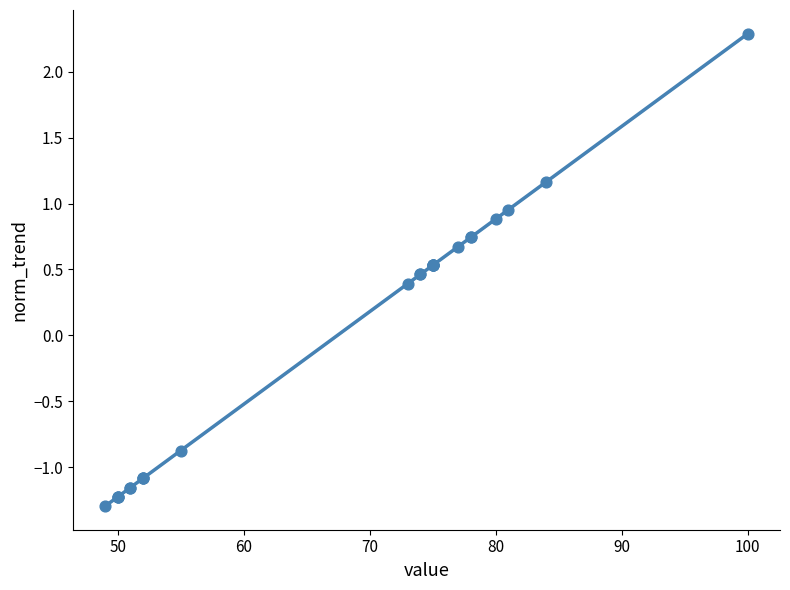

What Y value in the scatter plot is closest to 0?

0.4